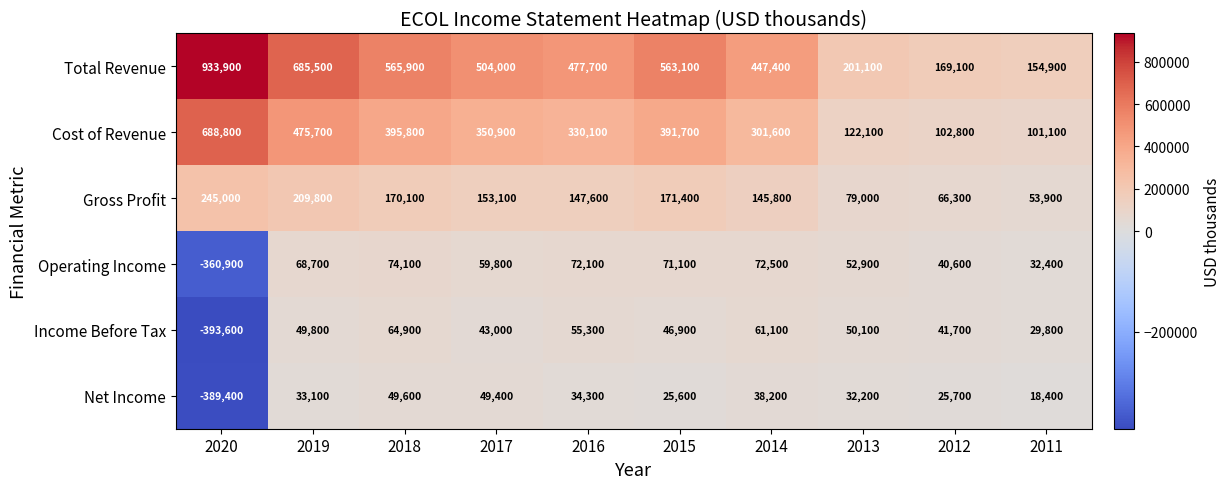

How many series are shown in this chart?

6